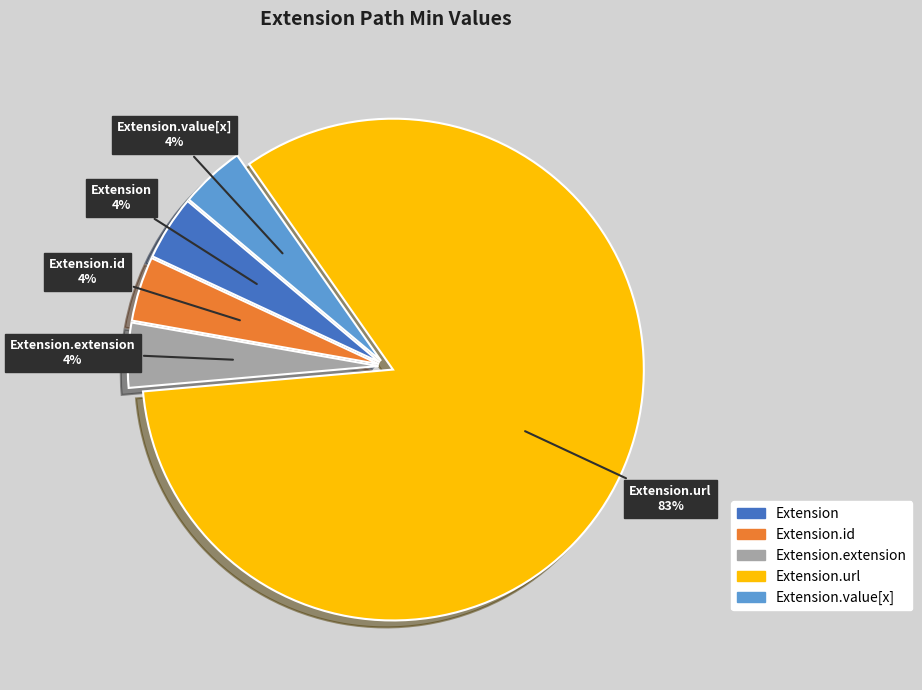

To the nearest percent, what is the combined percentage of Extension.id and Extension?

8%